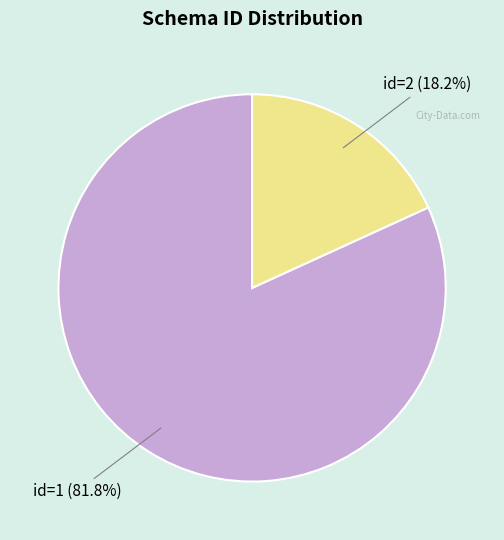

Is there any slice that represents more than half of the pie?

Yes